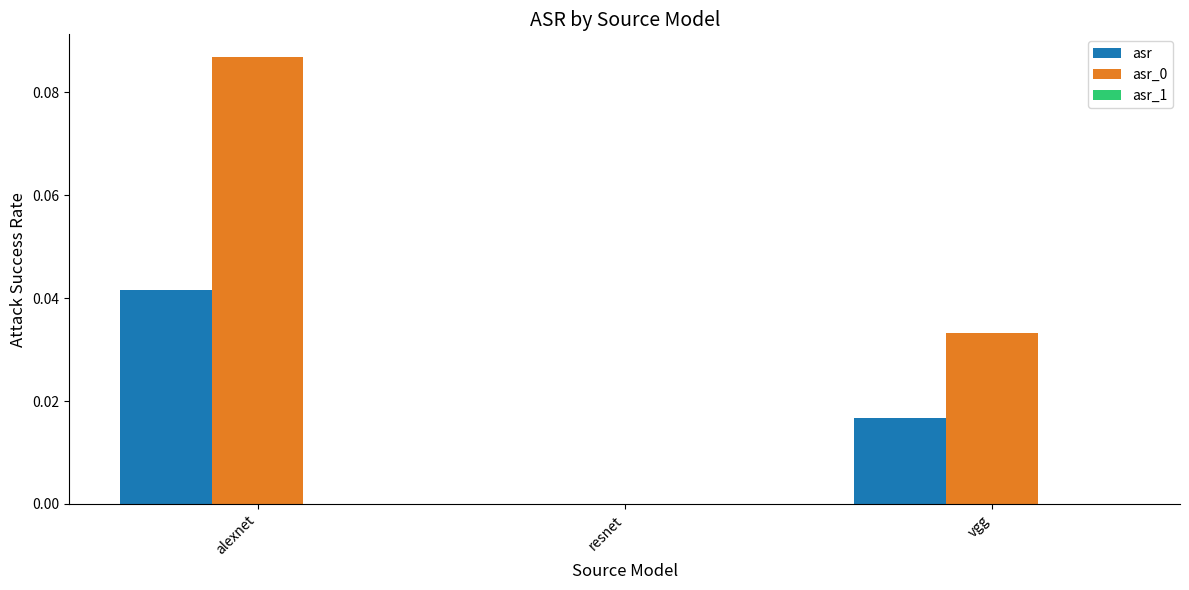

Which category has the highest value across all series?

alexnet